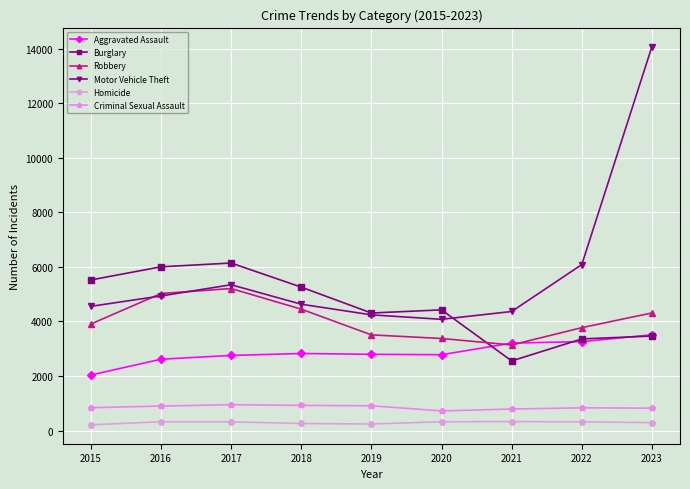

True or false: Criminal Sexual Assault and Aggravated Assault intersect in this chart.

False